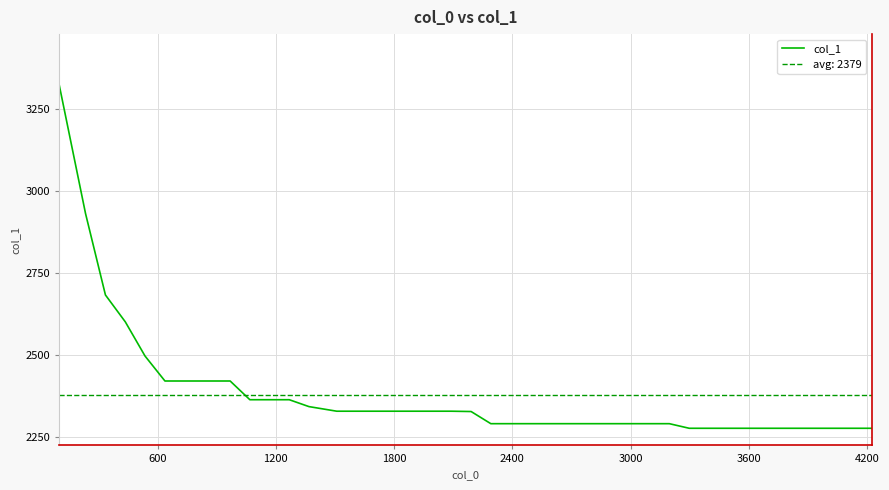

How many distinct data groups are displayed?

1